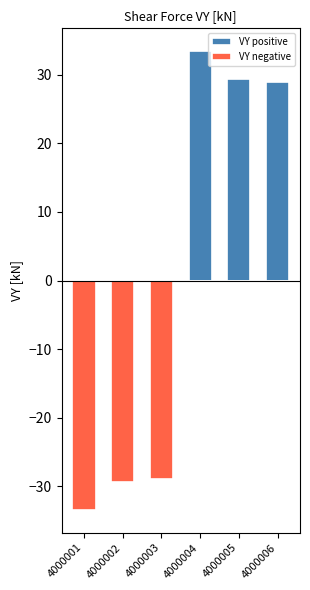

What is the value of the VY positive bar at the 4th from the left?

33.4